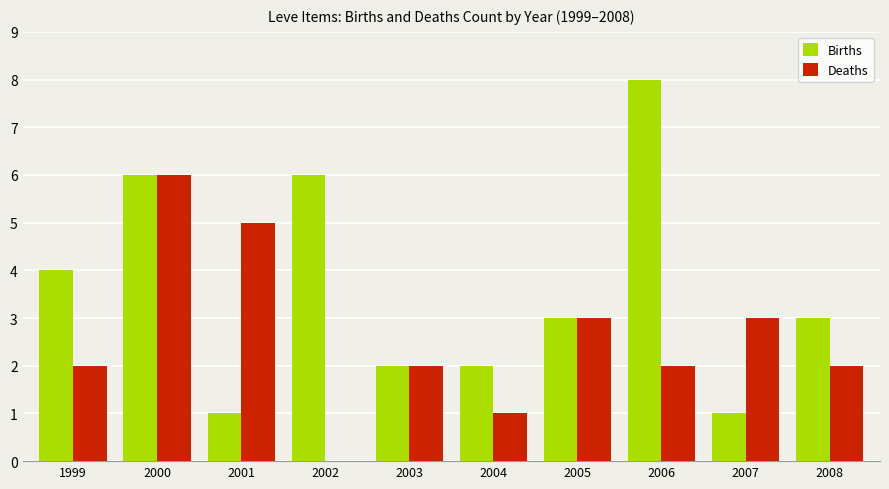

Which label corresponds to the largest value in the chart?

2006